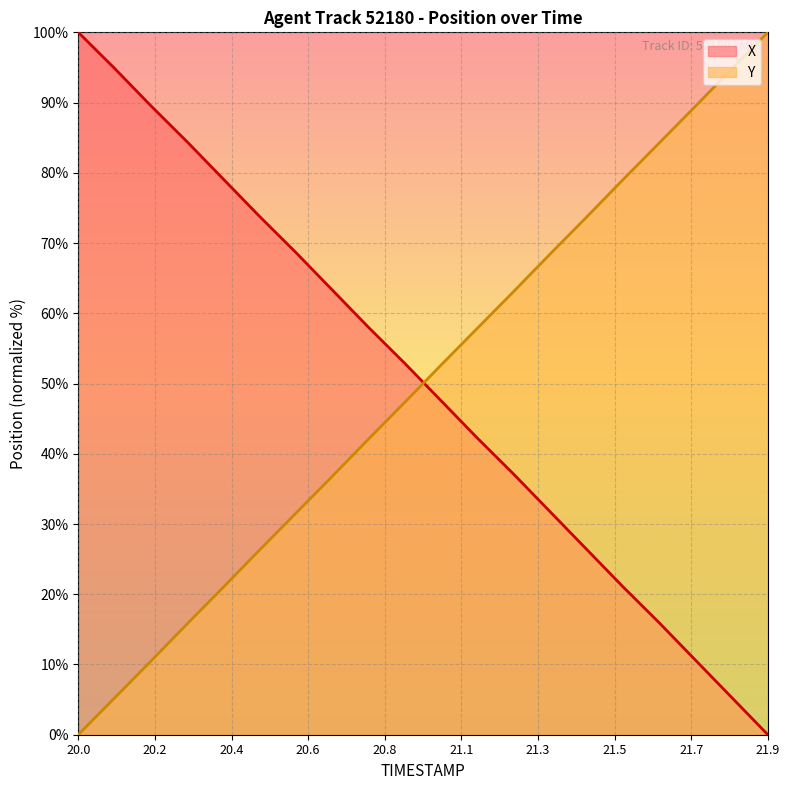

Between 21.8 and 21.9, which is larger?

21.8